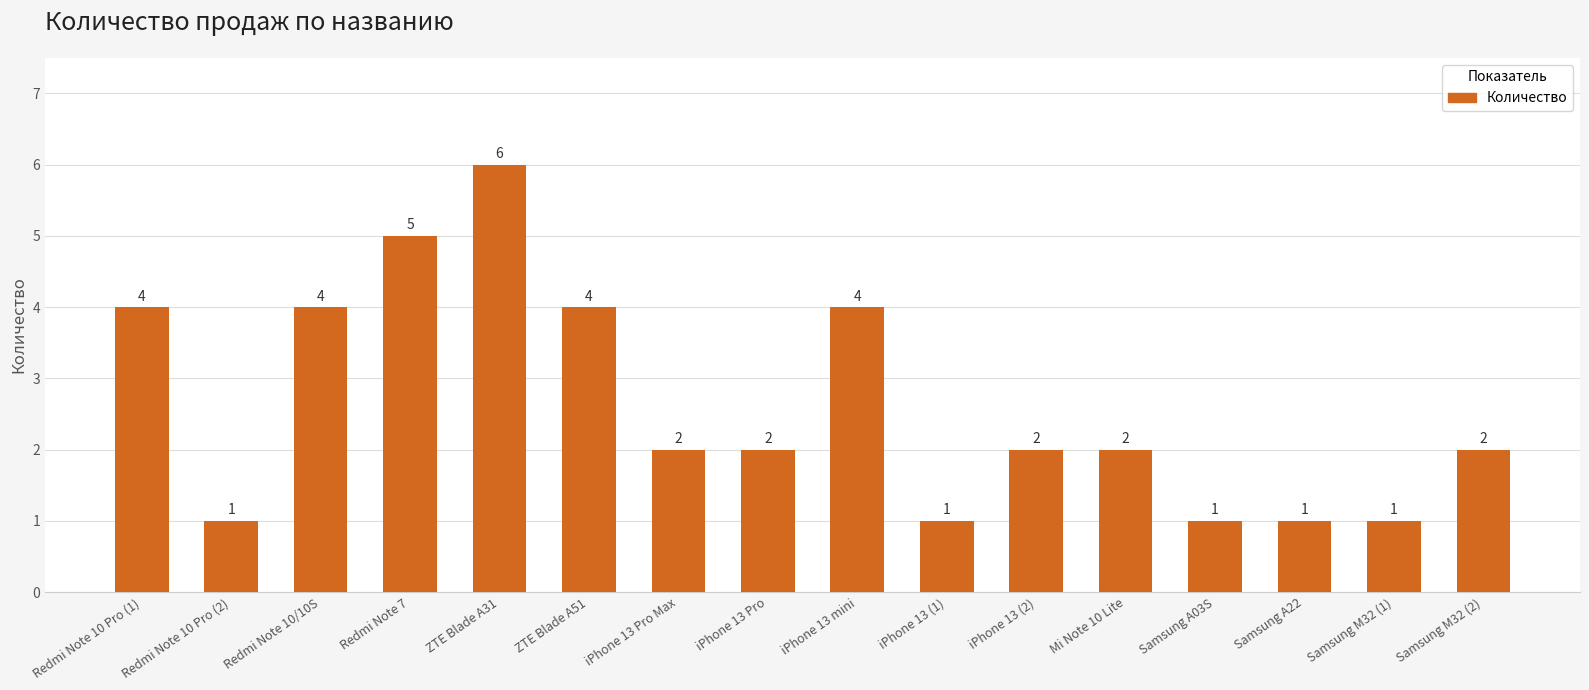

At which label does the data first exceed 2?

Redmi Note 10 Pro (1)